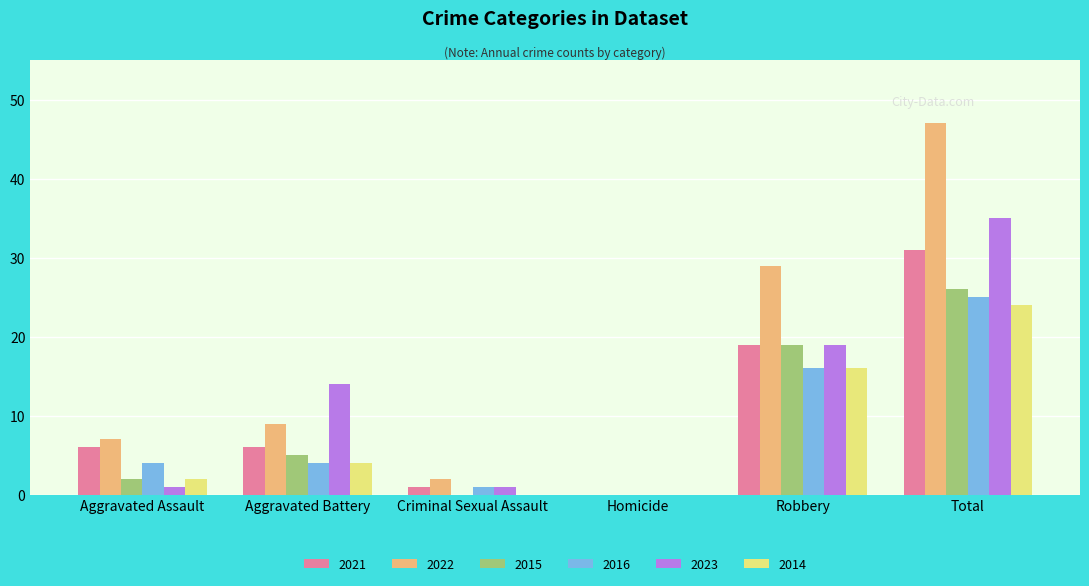

Between Aggravated Battery and Homicide, which series saw the biggest shift?

2023